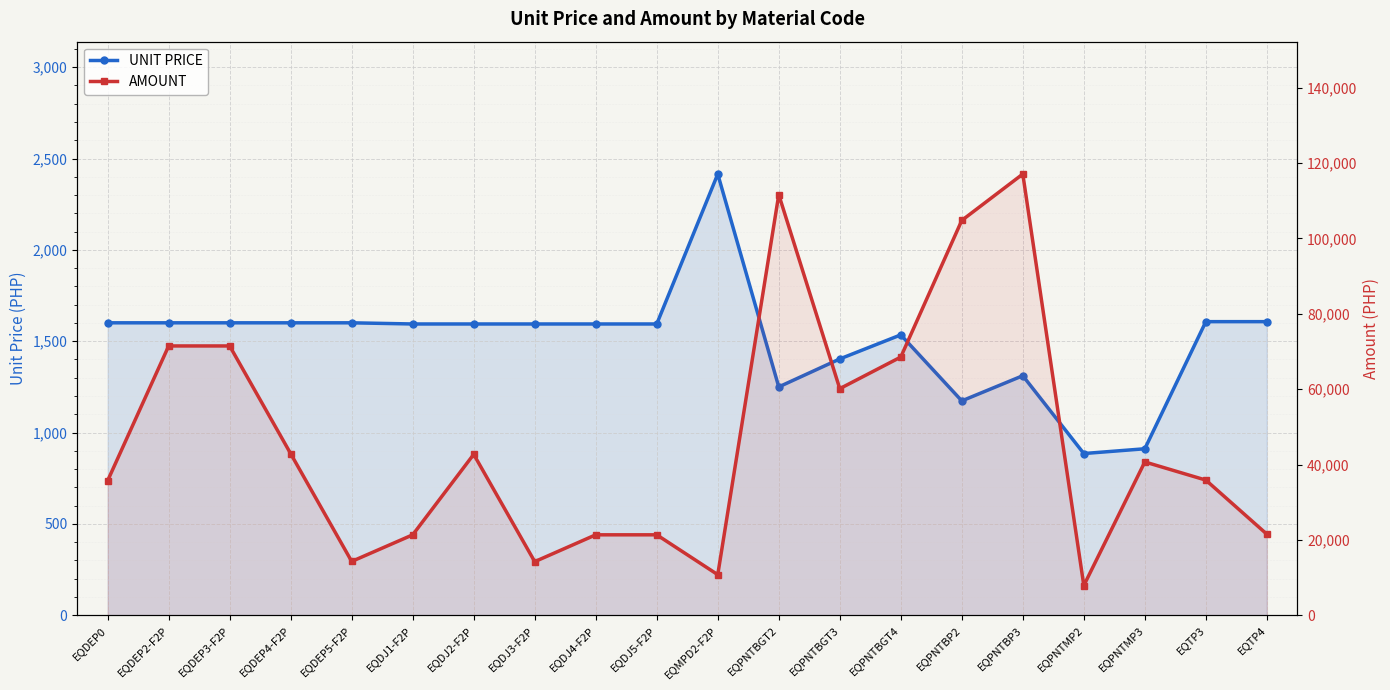

What is the minimum value for UNIT PRICE?

885.3